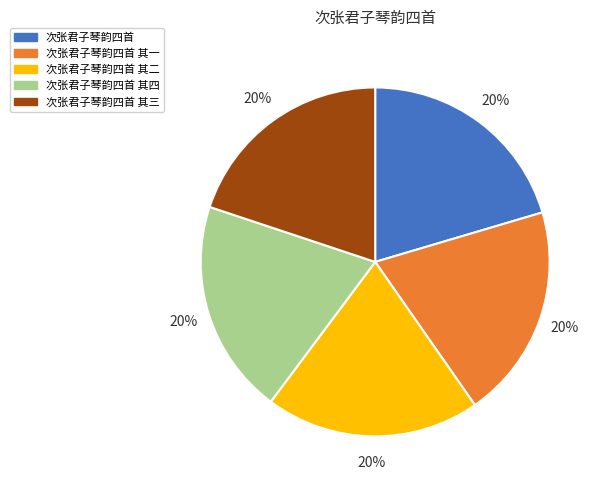

Is there any slice that represents more than half of the pie?

No